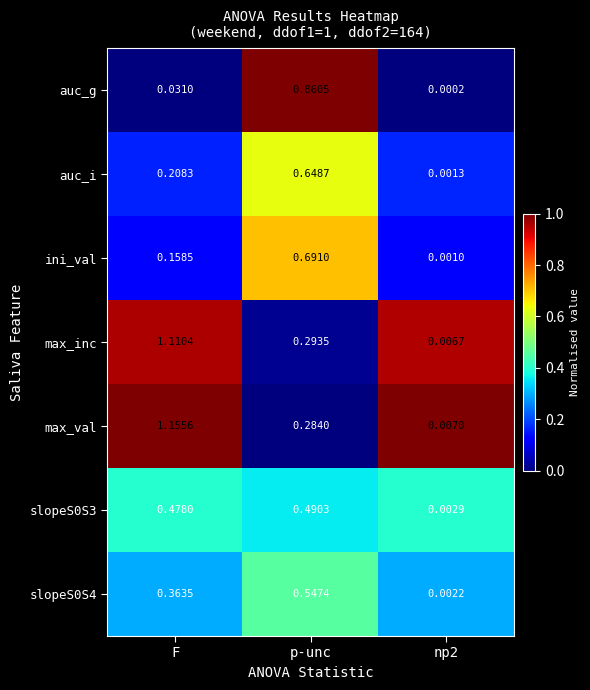

Which series has the largest total across all categories?

max_val